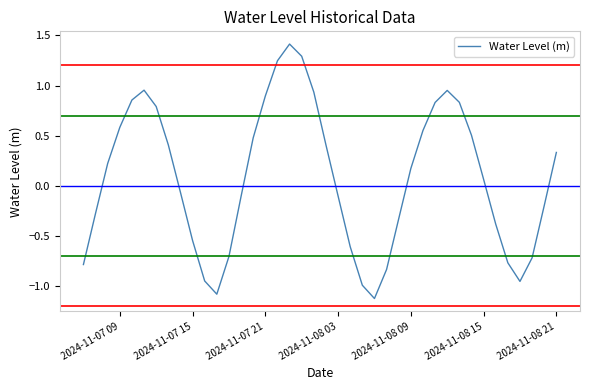

How many interior local peaks (higher than both neighbors) does the data have?

3